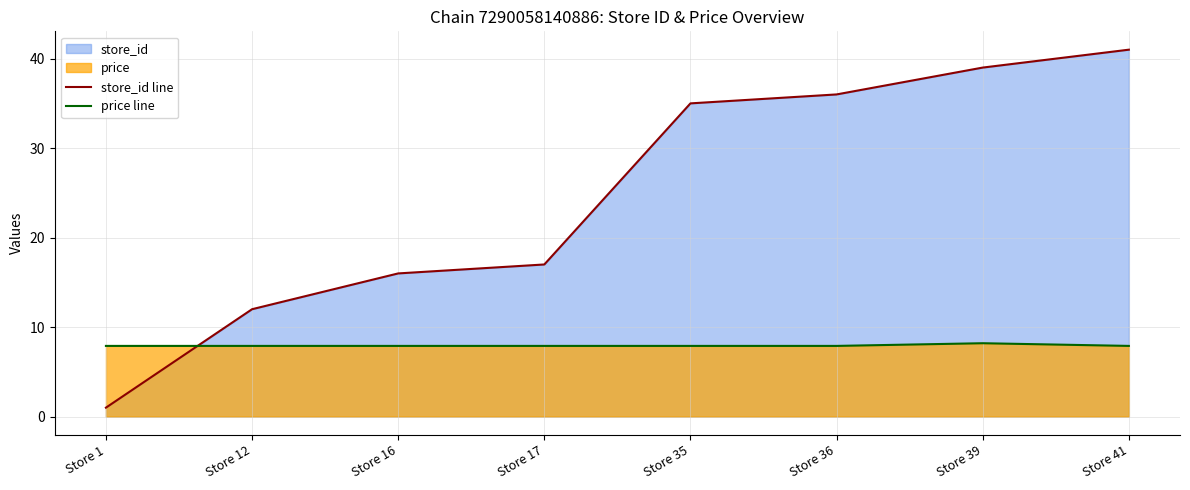

Is the value of store_id line at Store 36 greater than the value of price line at Store 35?

Yes